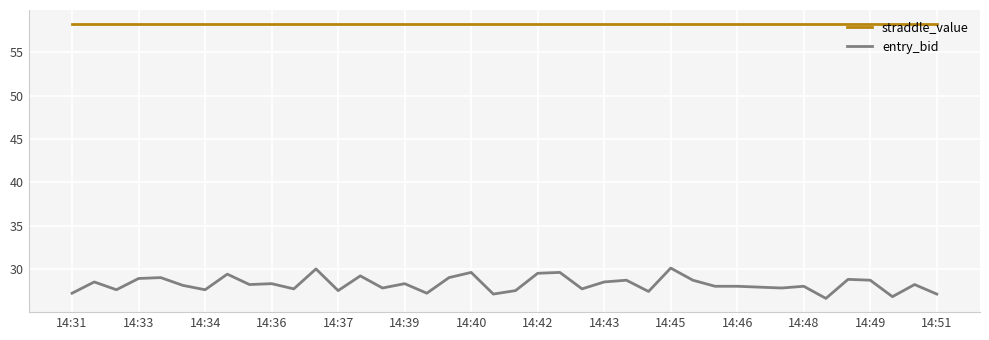

What is the minimum value for straddle_value?

58.3